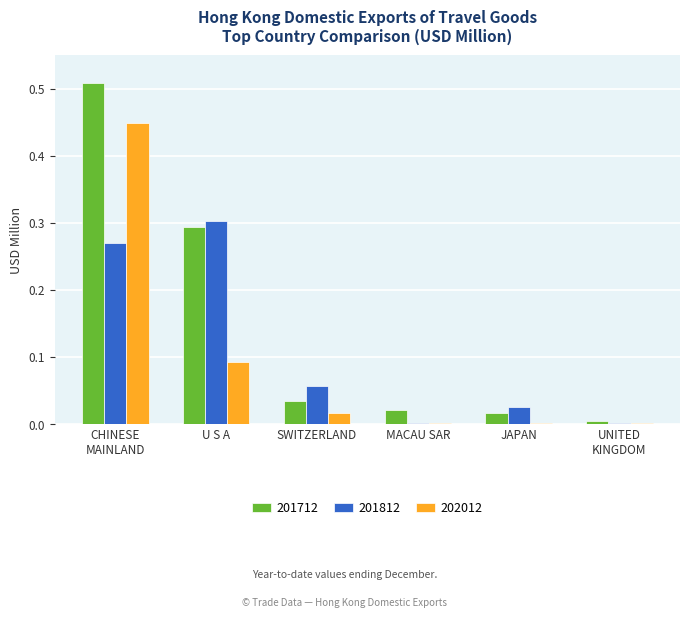

How many series are shown in this chart?

3